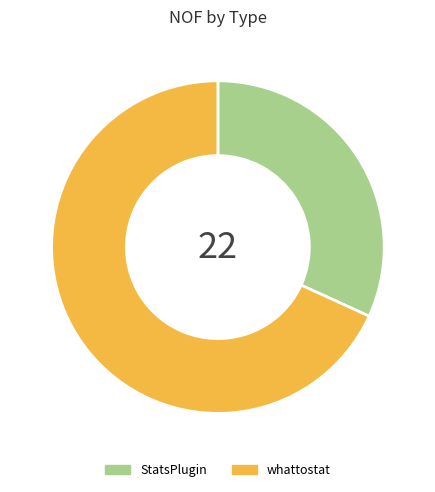

Which slice represents more than half of the pie?

whattostat